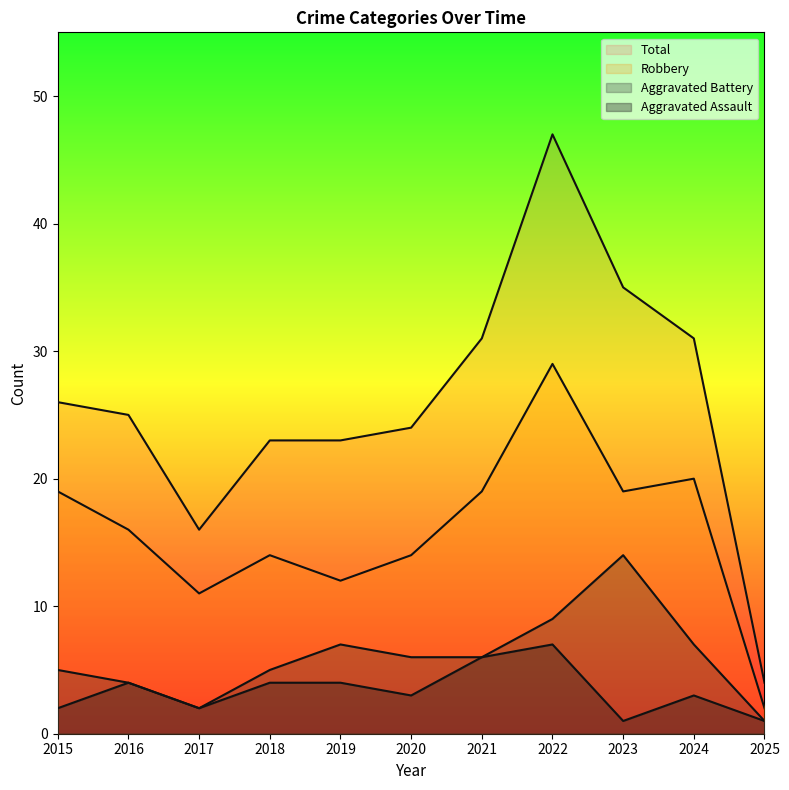

How many lines are shown in the chart?

4